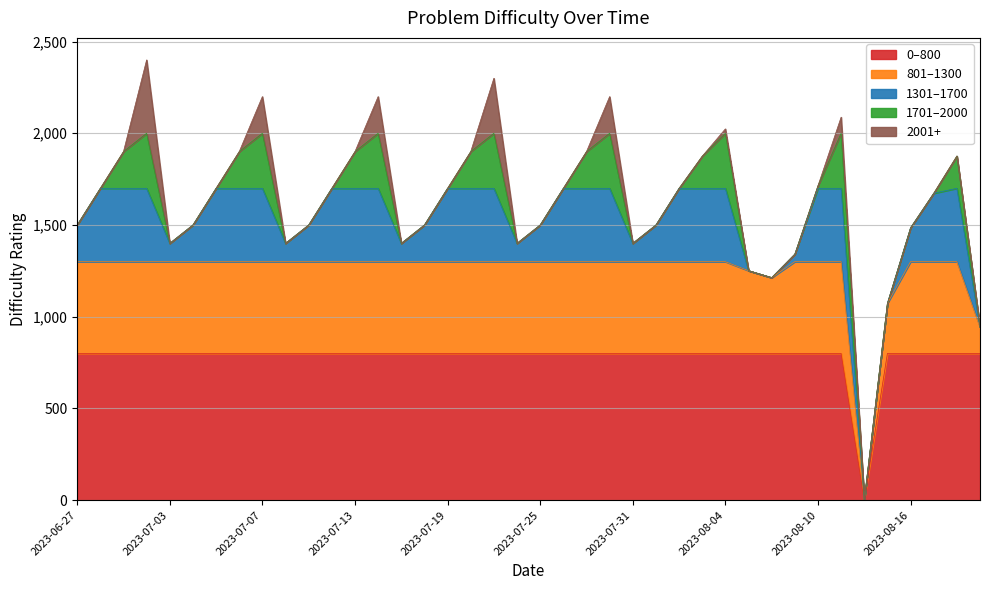

How many interior local peaks does the <=1500 series have?

8